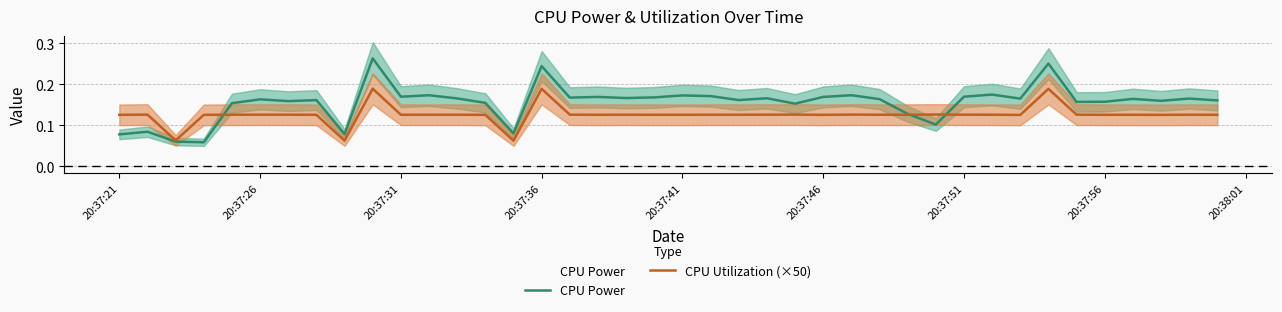

True or false: CPU Utilization (×50) has a value of 0.2 at 20:37:26.

False